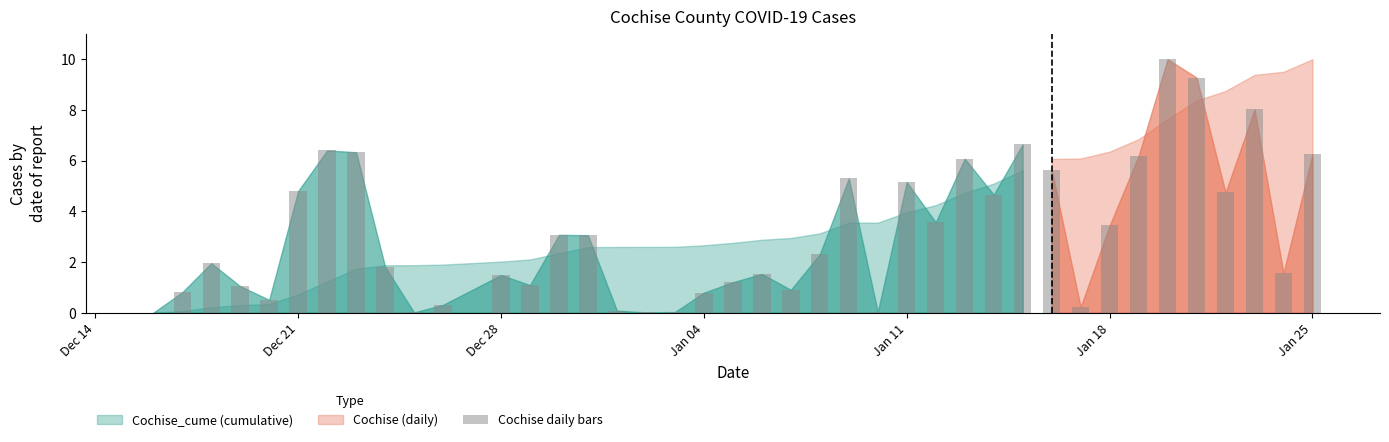

How many distinct data groups are displayed?

1